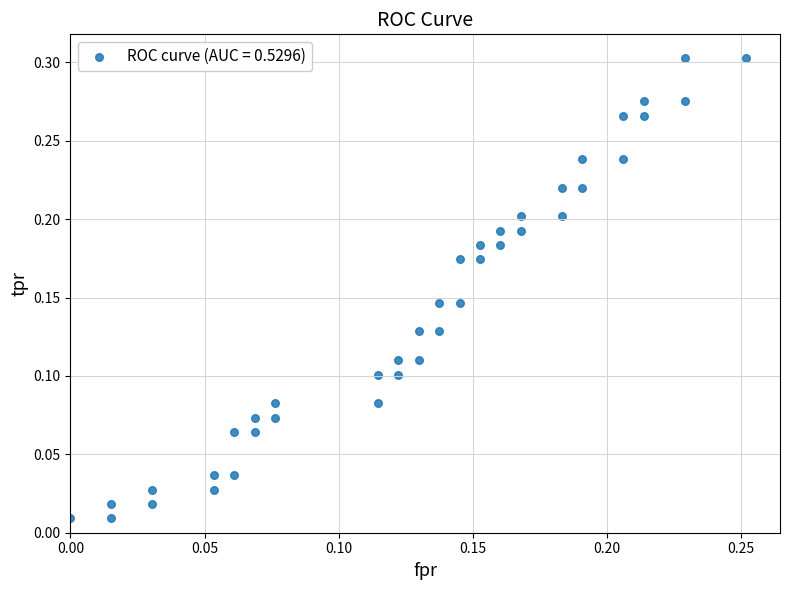

How many points are shown in the scatter plot?

40